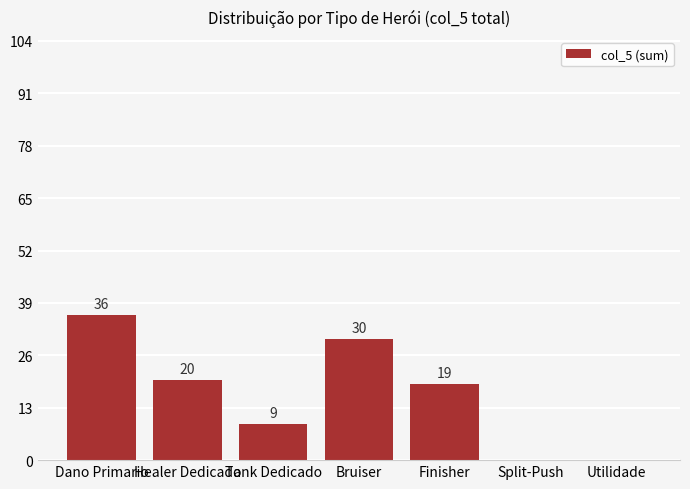

What is the maximum value shown in the chart?

36